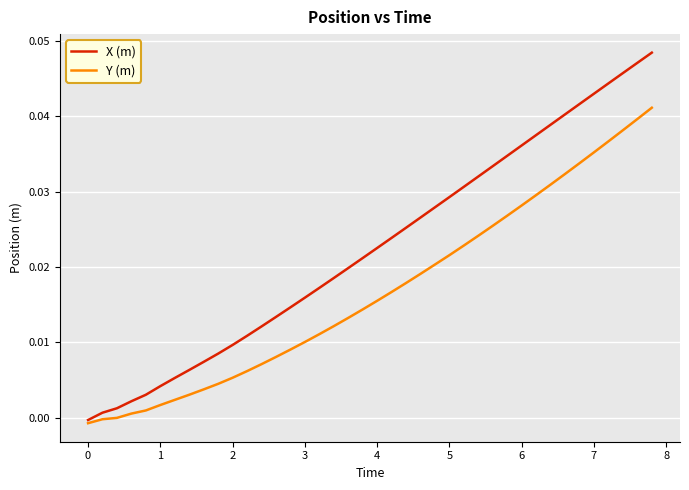

What are all the series names shown in the legend?

X (m), Y (m)